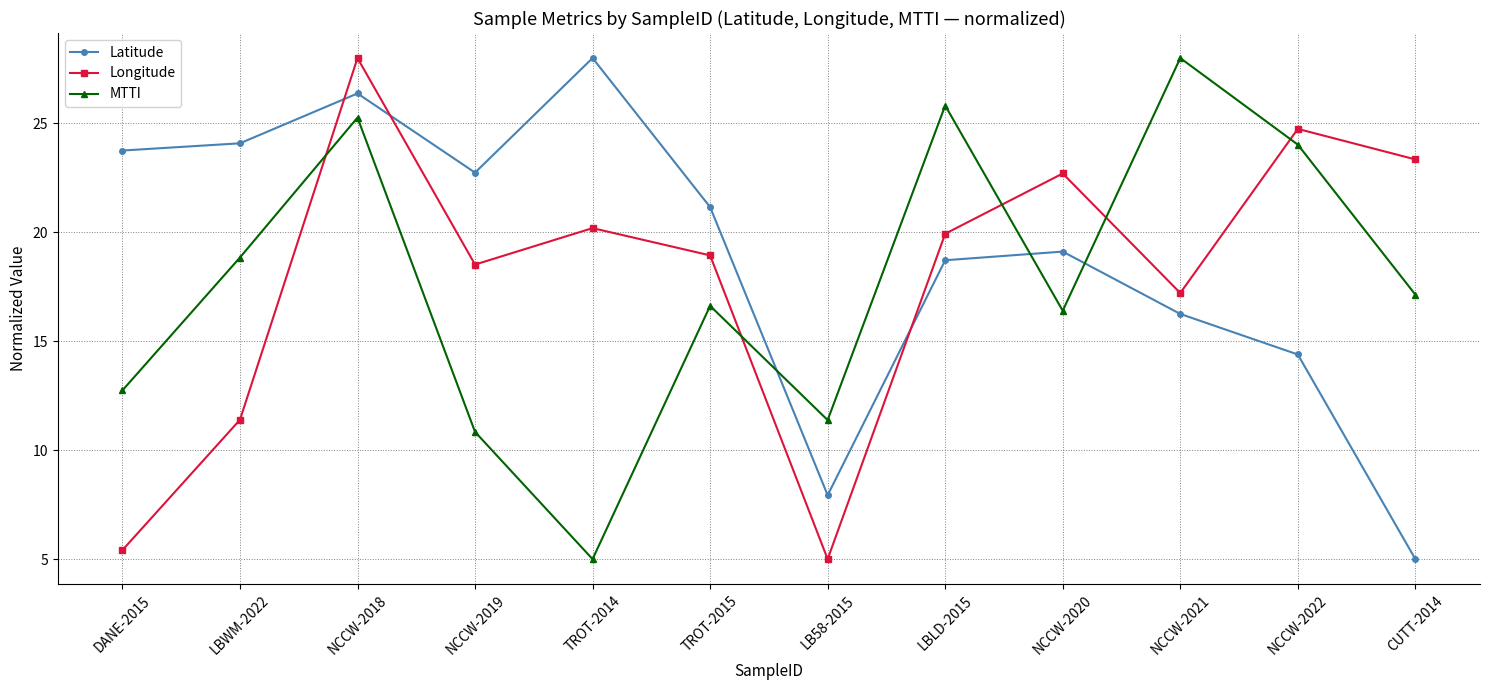

What is the difference between the maximum and second lowest values in the Latitude series?

20.1